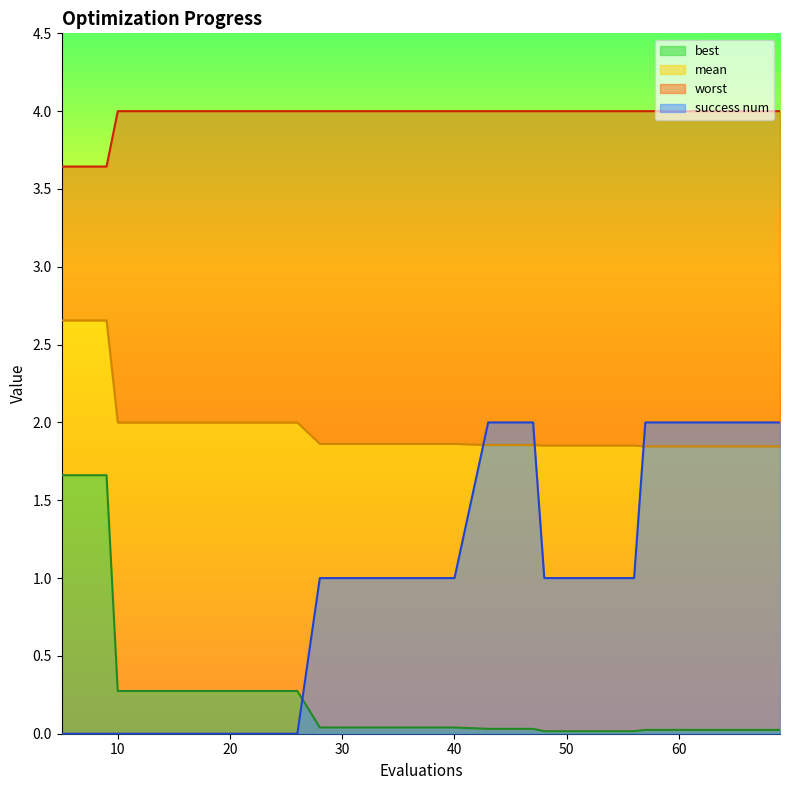

At which label does success num reach its minimum?

5